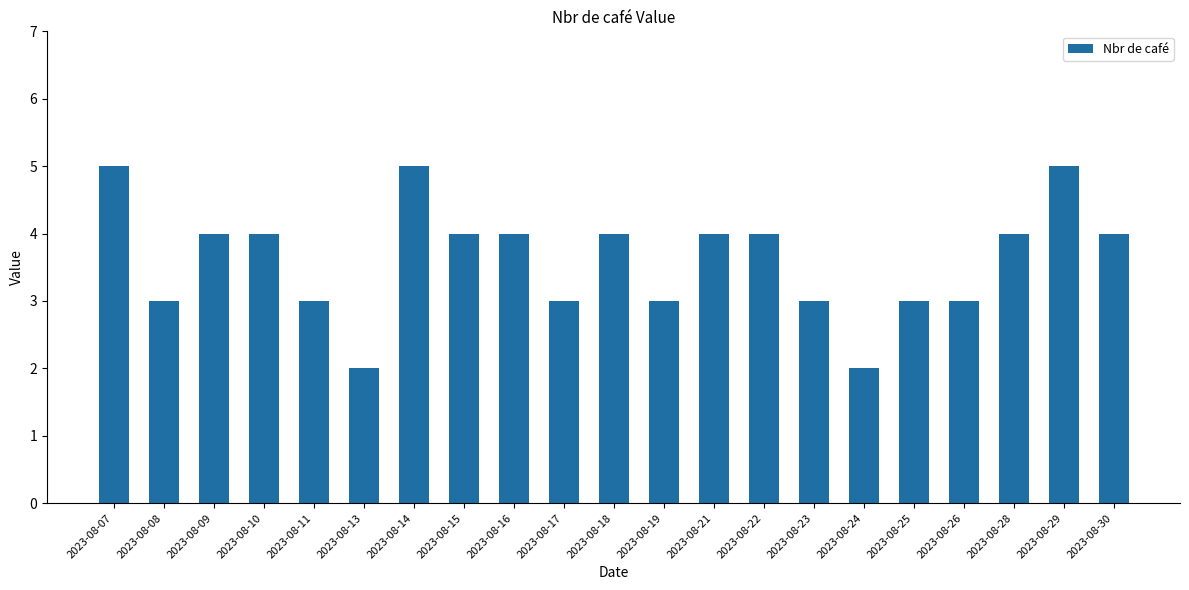

Reading left to right, list all the values displayed in this chart.

2023-08-07=5	2023-08-08=3	2023-08-09=4	2023-08-10=4	2023-08-11=3	2023-08-13=2	2023-08-14=5	2023-08-15=4	2023-08-16=4	2023-08-17=3	2023-08-18=4	2023-08-19=3	2023-08-21=4	2023-08-22=4	2023-08-23=3	2023-08-24=2	2023-08-25=3	2023-08-26=3	2023-08-28=4	2023-08-29=5	2023-08-30=4